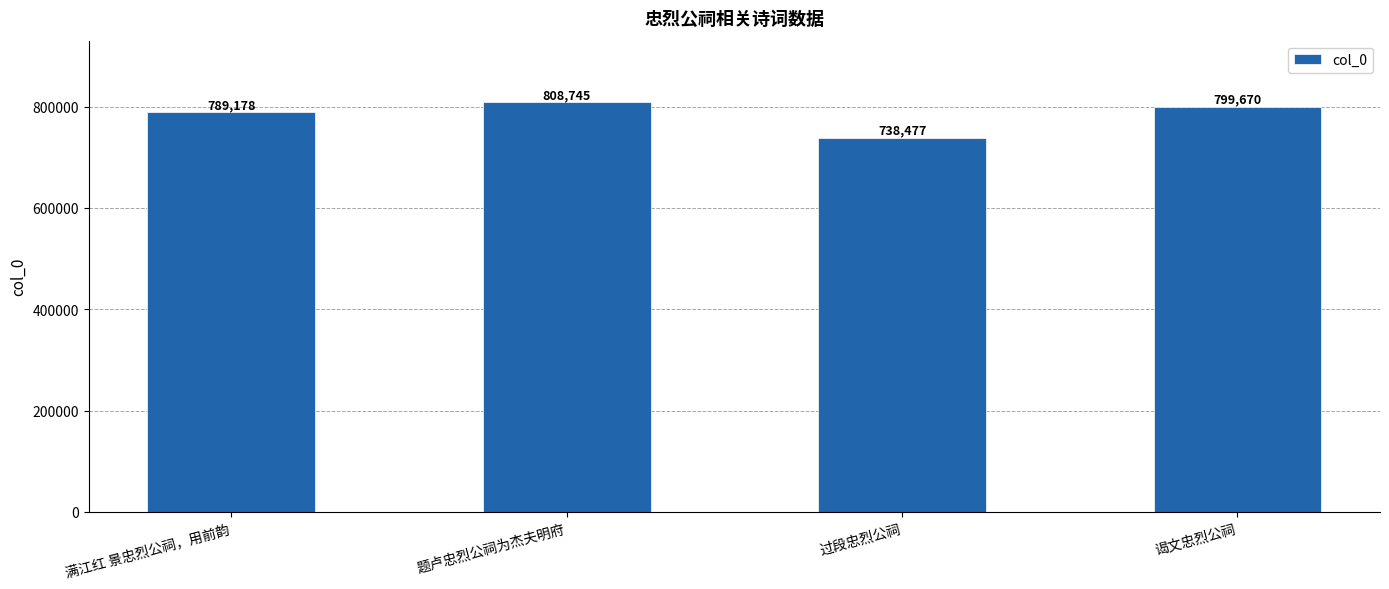

What position from the left is 过段忠烈公祠?

3